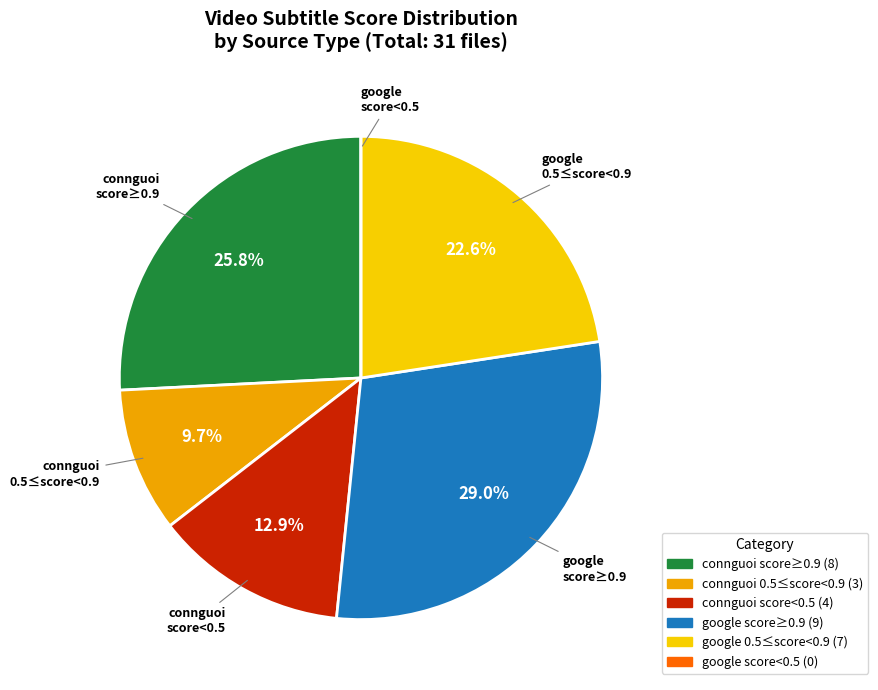

Does any single category account for the majority?

No